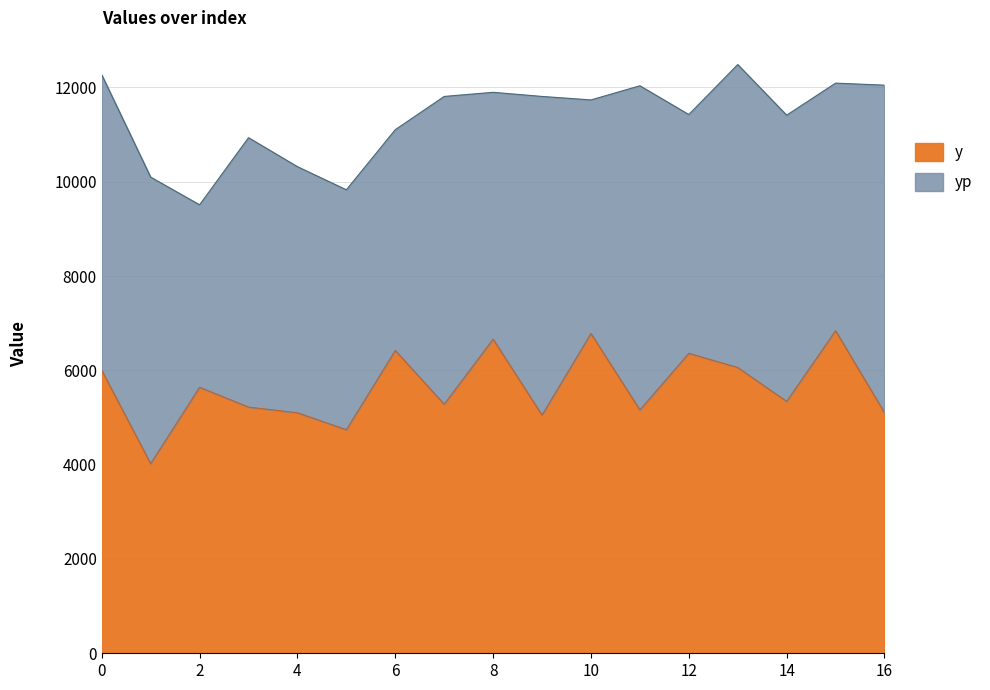

True or false: the data shows 10315 at 6.

False